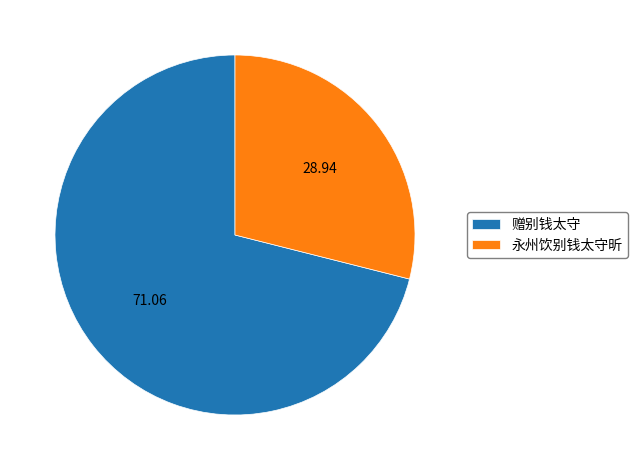

What is the smallest slice in the pie chart?

永州饮别钱太守昕